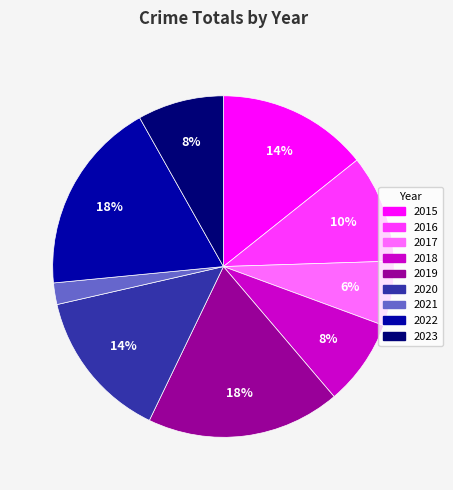

Is it true that 2023 is 8% of the pie?

True